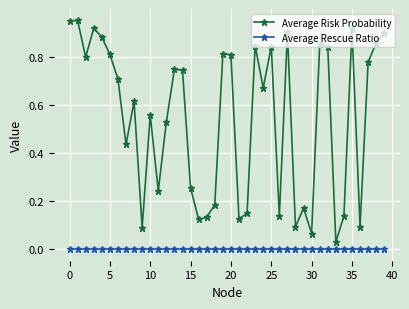

List the series in order of their overall mean, lowest first.

Average Rescue Ratio, Average Risk Probability